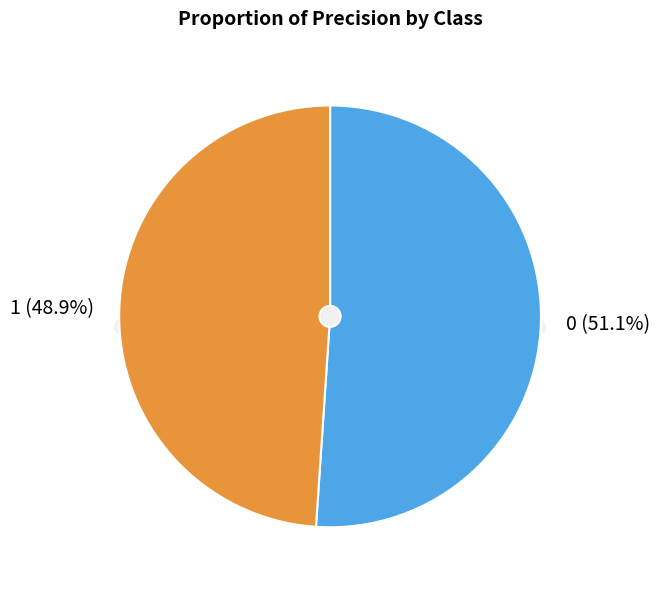

Is there any slice that represents more than half of the pie?

Yes